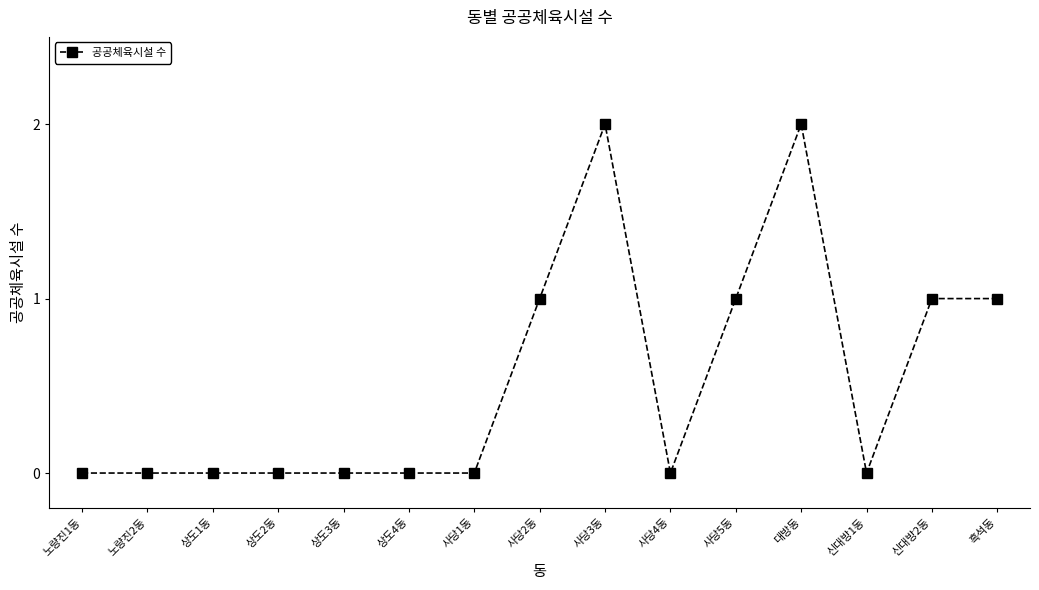

True or false: the data shows 1 at 상도4동.

False